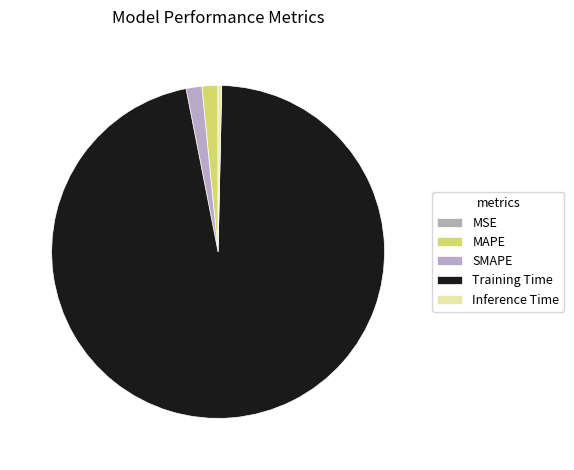

Is it true that Inference Time is 0% of the pie?

True